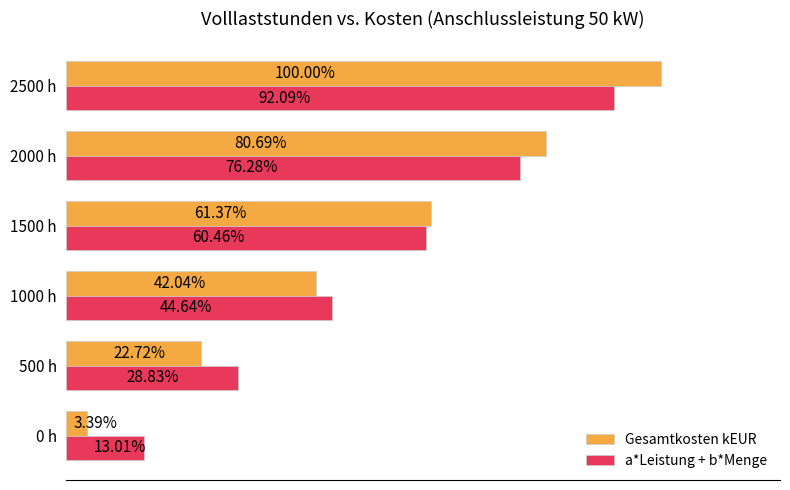

At which category is the sum across all series the highest?

2500 h